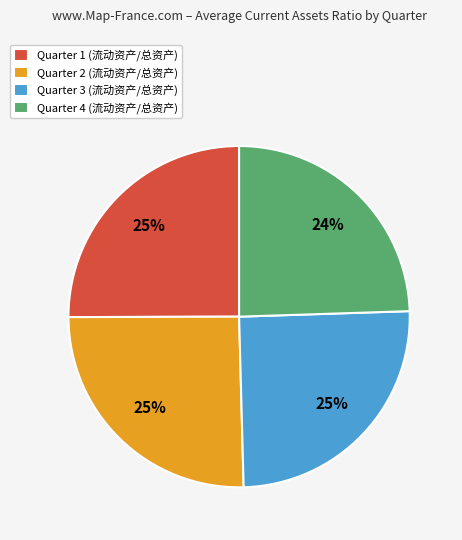

Which slice is the smallest?

Quarter 4 (流动资产/总资产)